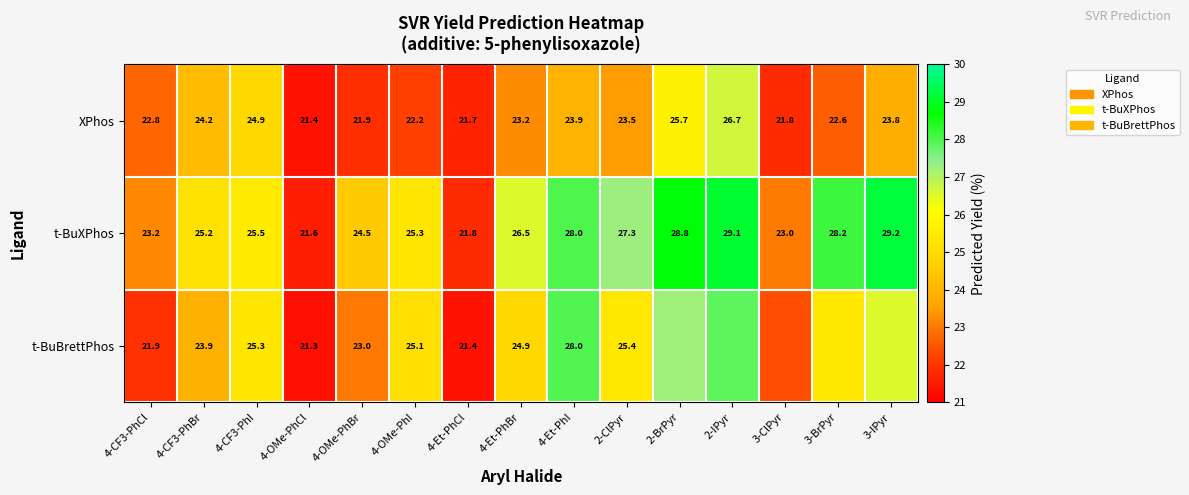

Is the value of XPhos at 4-CF3-PhCl greater than the value of t-BuBrettPhos at 4-OMe-PhCl?

Yes